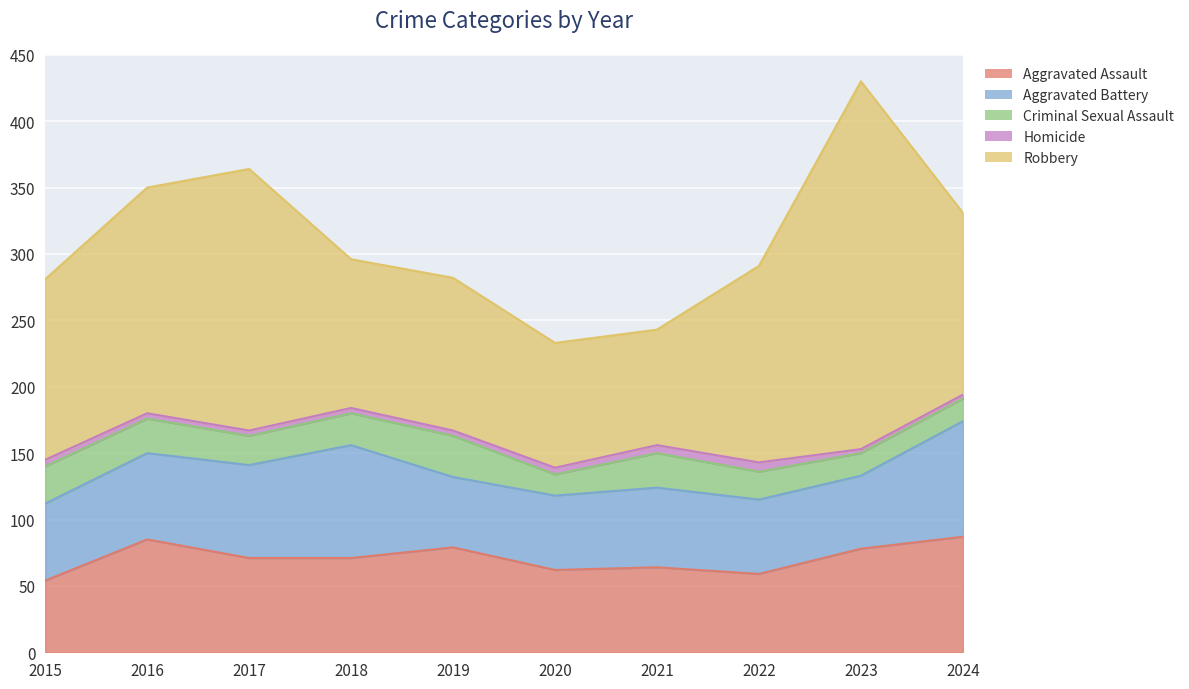

At which category does Criminal Sexual Assault reach its first local peak?

2019